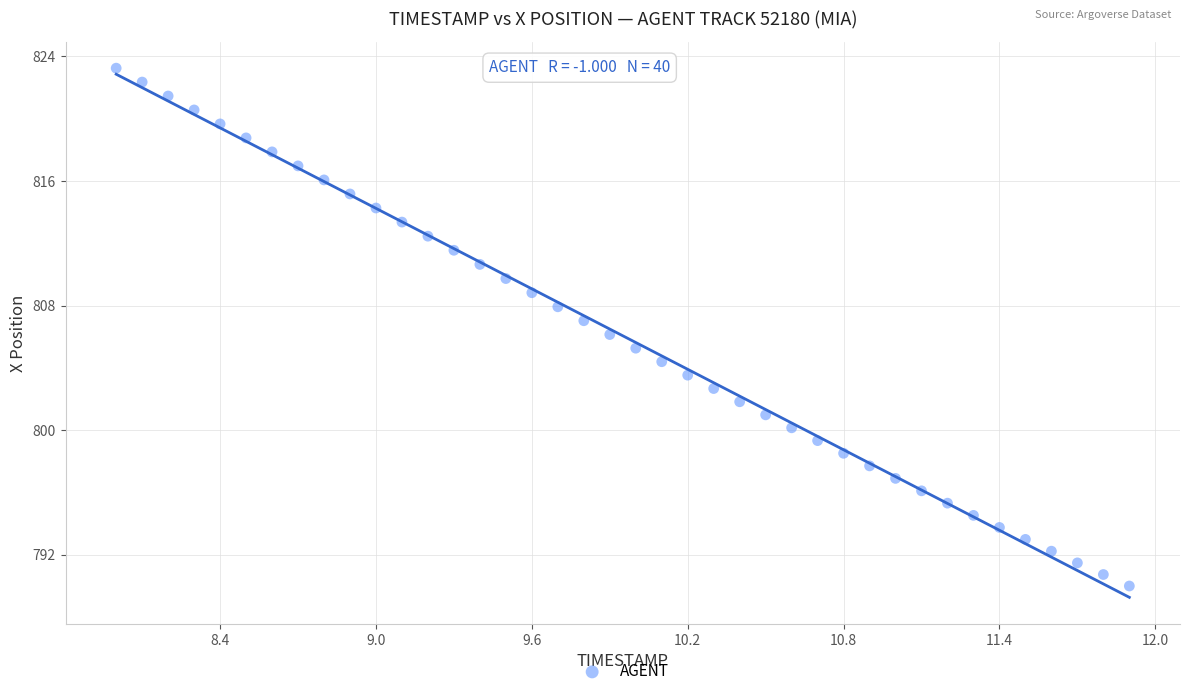

What is the range of Y values (max minus min)?

33.2